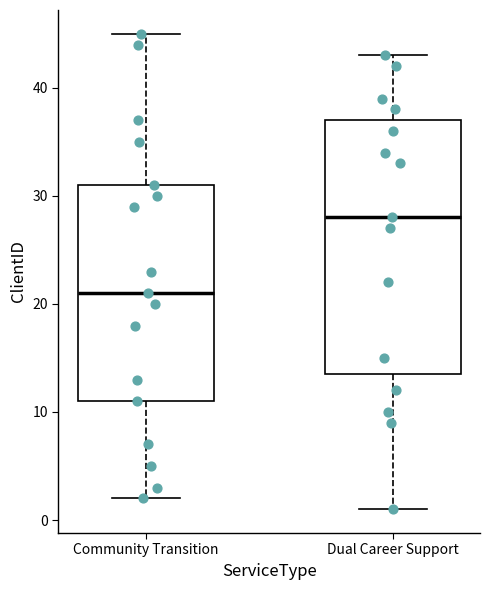

Which box has the highest median line?

Dual Career Support